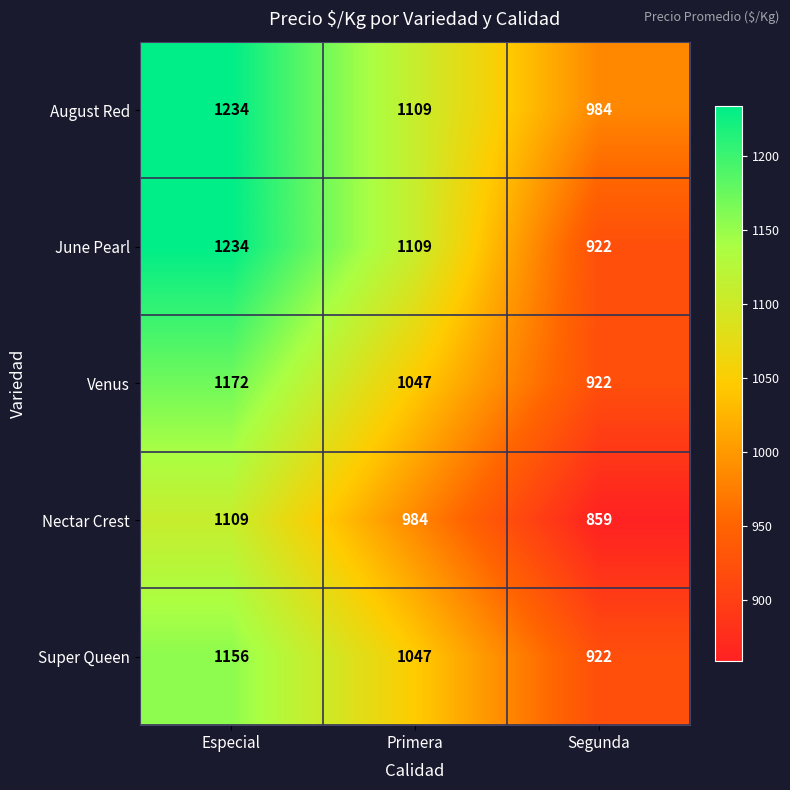

Which series has the widest spread of values?

June Pearl